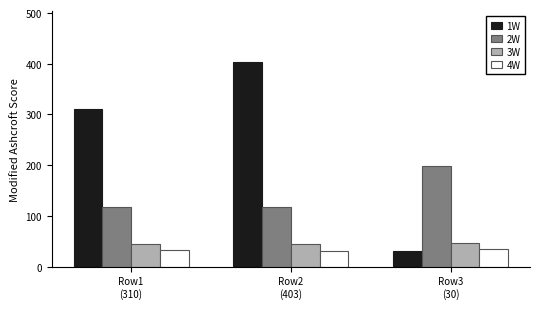

At how many categories does at least one series exceed 228?

2